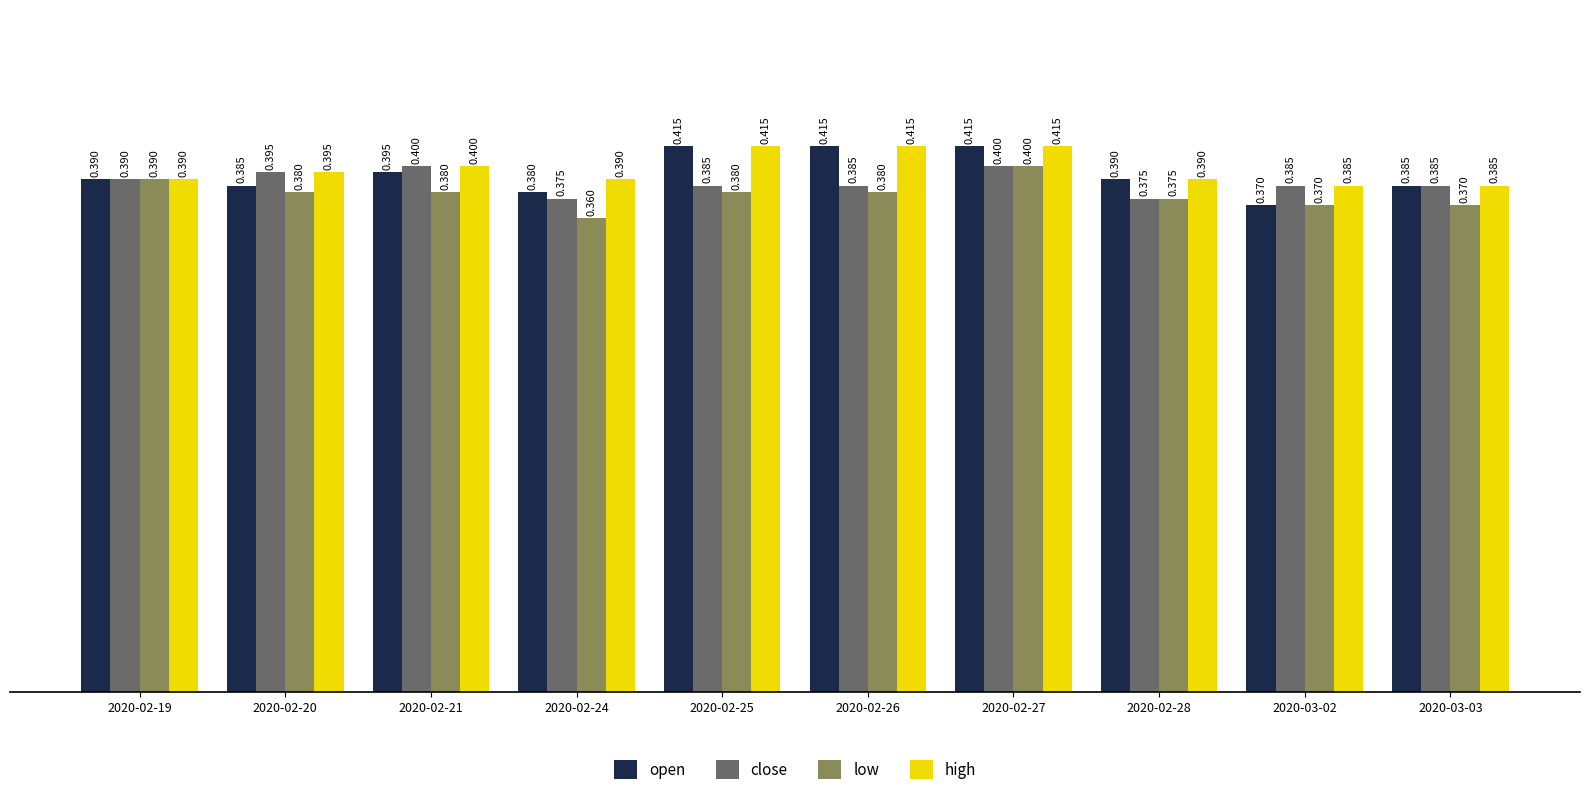

How many bars are there in each group?

4